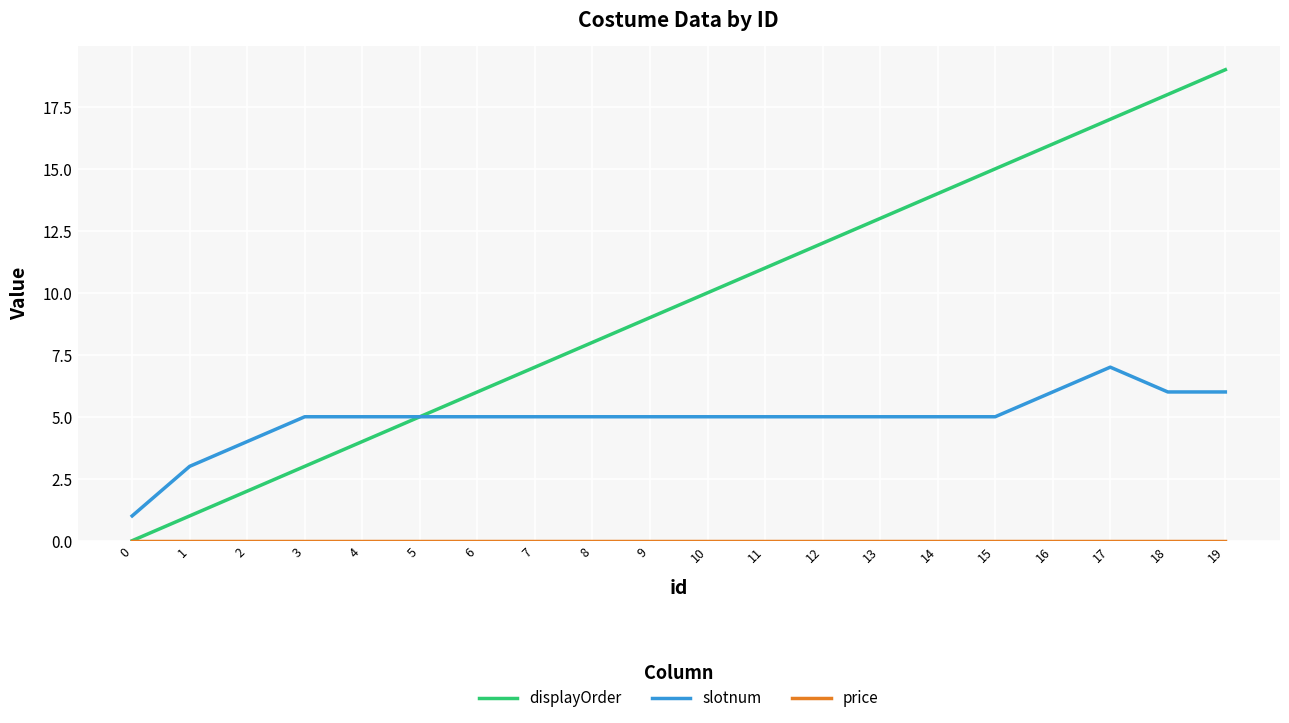

True or false: displayOrder has a value of 21 at 14.

False